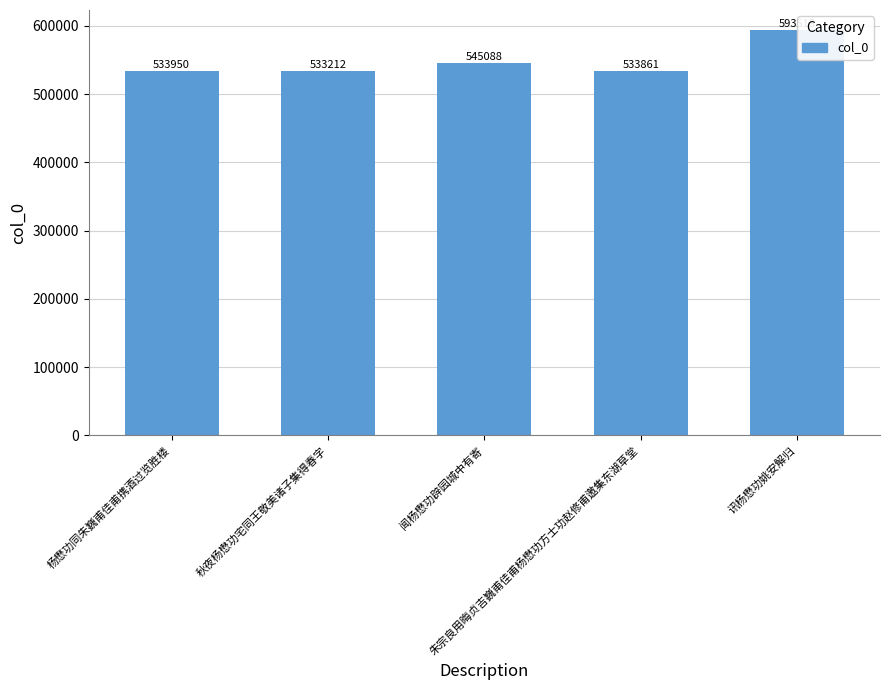

Between 闻杨懋功辟园城中有寄 and 讯杨懋功姚安解归, which is larger?

讯杨懋功姚安解归